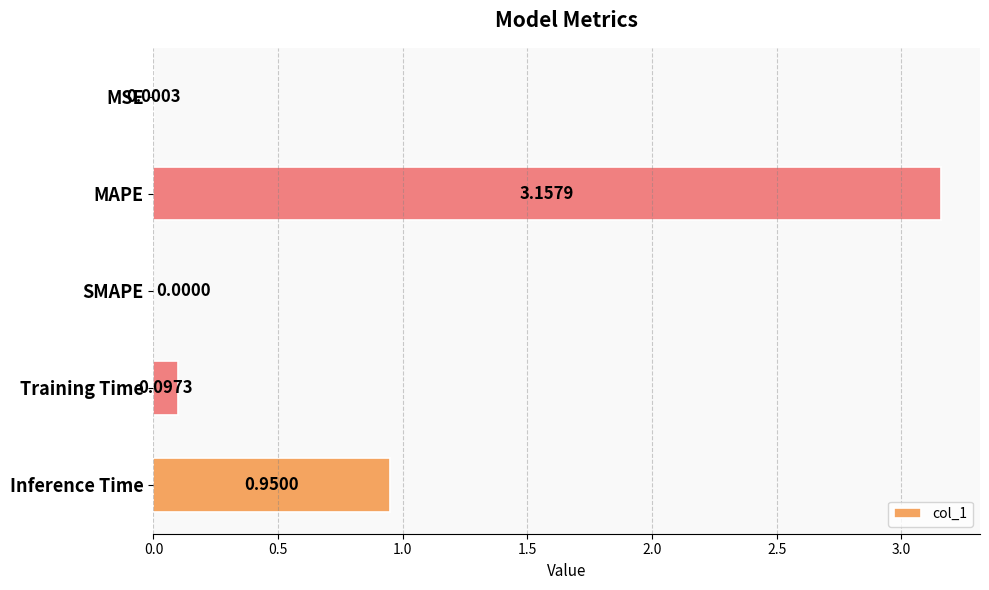

At which label is the value closest to 1?

Inference Time